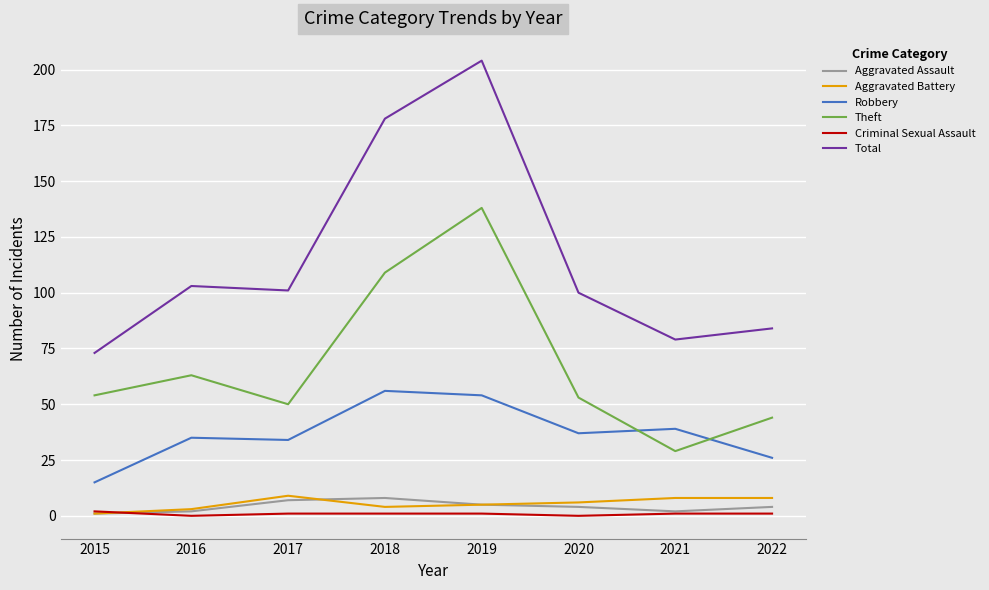

What are all the series names shown in the legend?

Aggravated Assault, Aggravated Battery, Robbery, Theft, Criminal Sexual Assault, Total